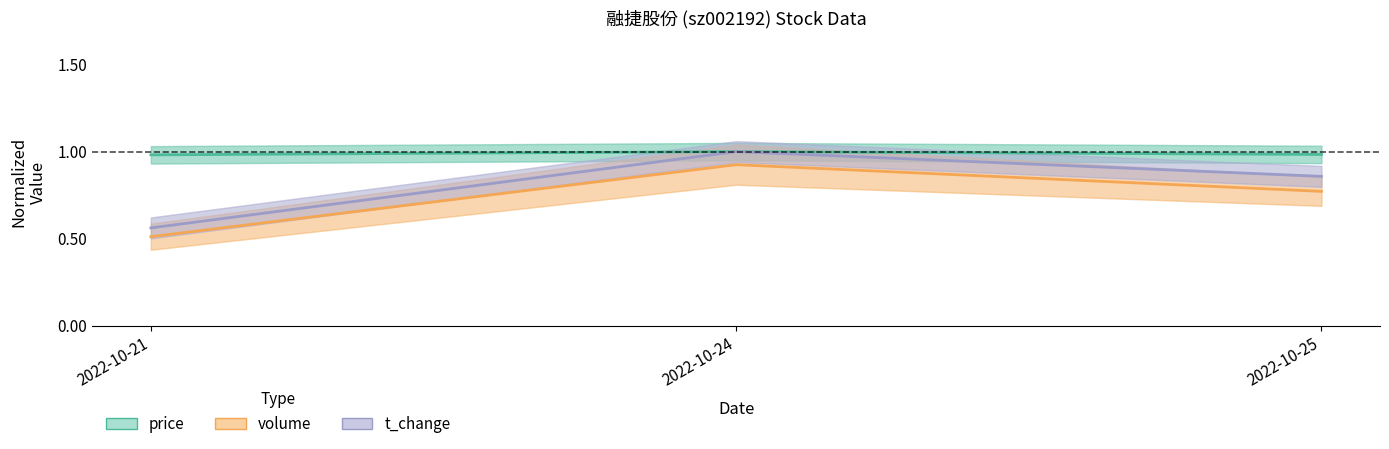

Reading left to right, transcribe all the data shown in this chart.

price: 2022-10-21=1.0	2022-10-24=1.0	2022-10-25=1.0
volume: 2022-10-21=0.5	2022-10-24=0.9	2022-10-25=0.8
t_change: 2022-10-21=0.6	2022-10-24=1.0	2022-10-25=0.9